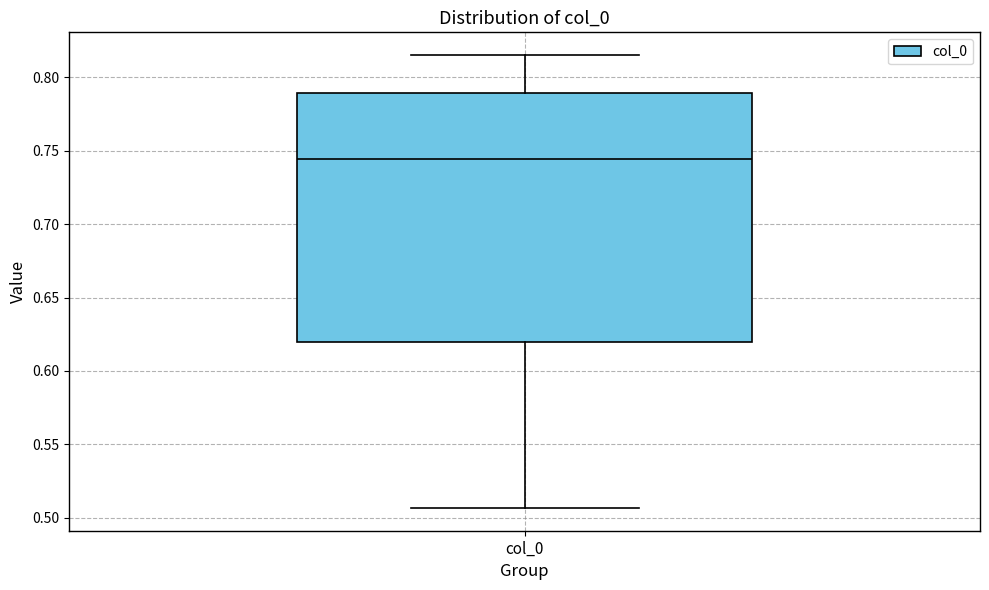

Read this box plot against the y-axis: the position of the median line, the range covered by the box, and the ends of both whiskers. The values are not printed on the chart, so give them approximately, as read against the axis.

median 0.745, box 0.620 to 0.790, whiskers 0.505 to 0.815